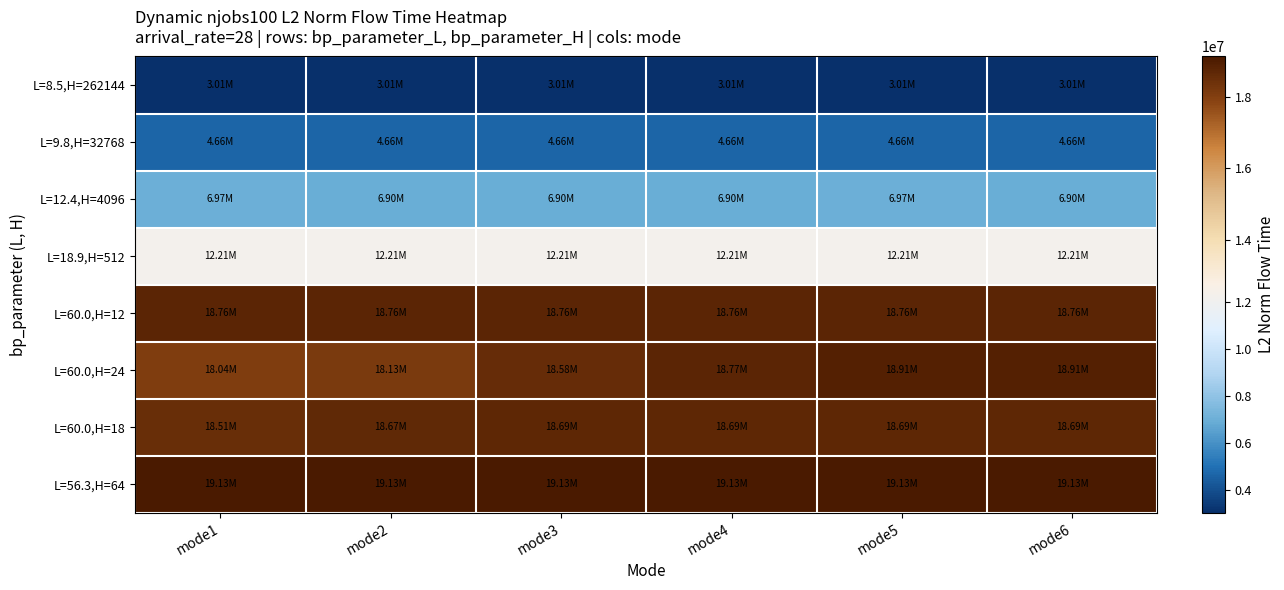

Rank the series by their maximum value, from lowest to highest.

L=8.5,H=262144, L=9.8,H=32768, L=12.4,H=4096, L=18.9,H=512, L=60.0,H=18, L=60.0,H=12, L=60.0,H=24, L=56.3,H=64